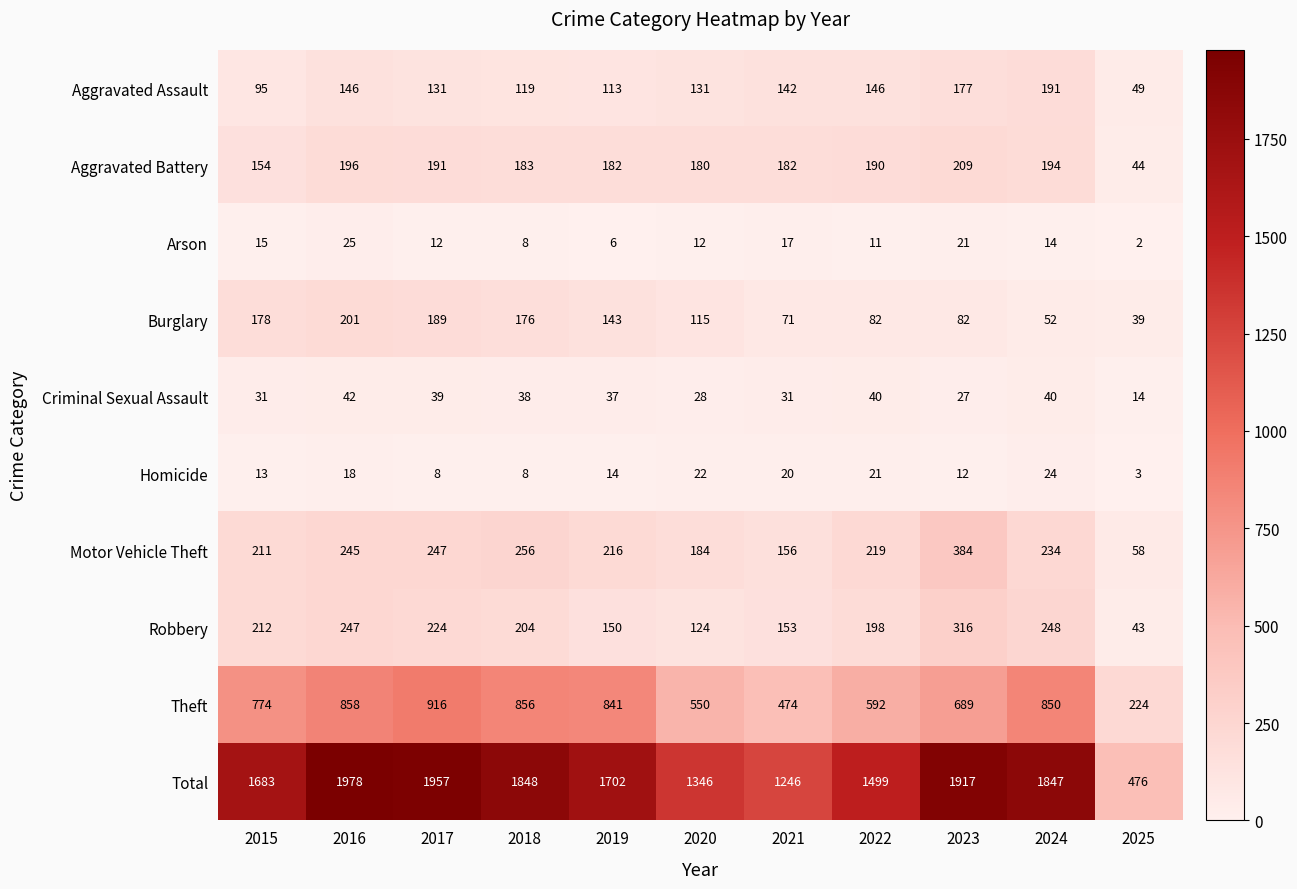

At which category is the sum across all series the highest?

2016